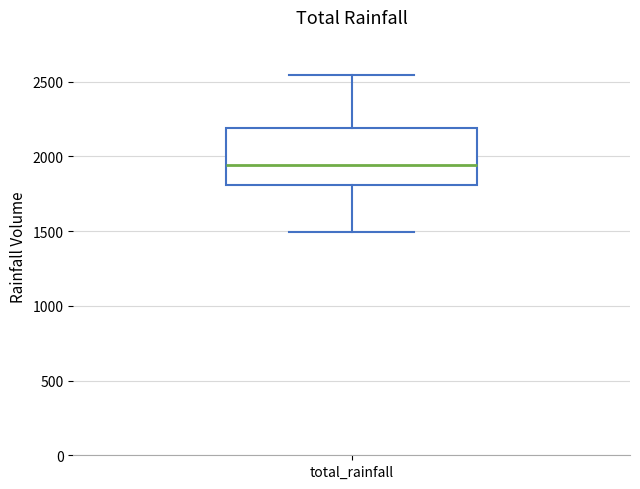

Transcribe this box plot: give where the median line is, the range the box spans, and where the two whiskers end, as read against the y-axis. The values are not printed on the chart, so give them approximately, as read against the axis.

median 1950, box 1800 to 2200, whiskers 1500 to 2550